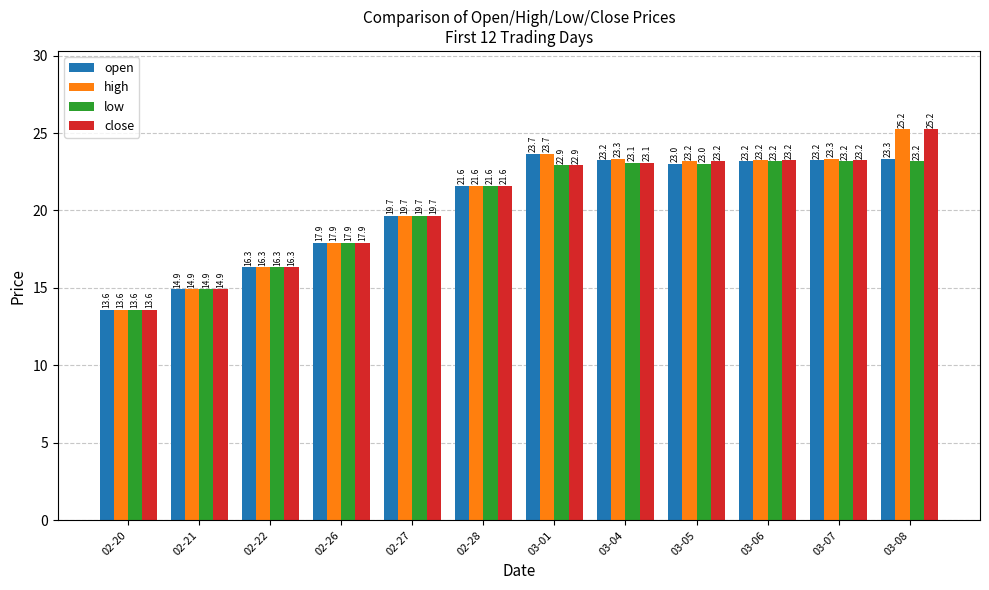

What is the label of the 7th bar from the left?

03-01